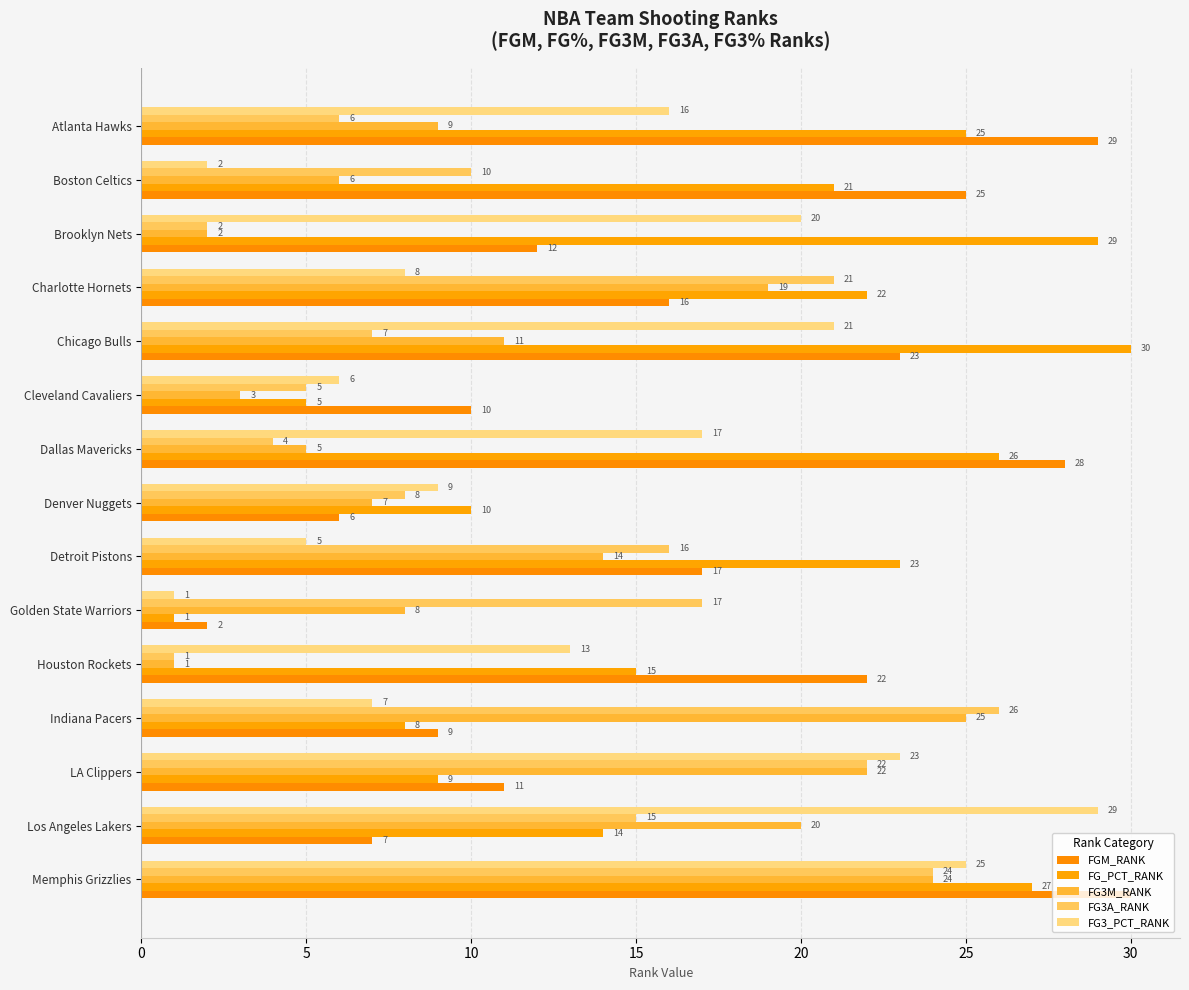

What are all the series names shown in the legend?

FGM_RANK, FG_PCT_RANK, FG3M_RANK, FG3A_RANK, FG3_PCT_RANK